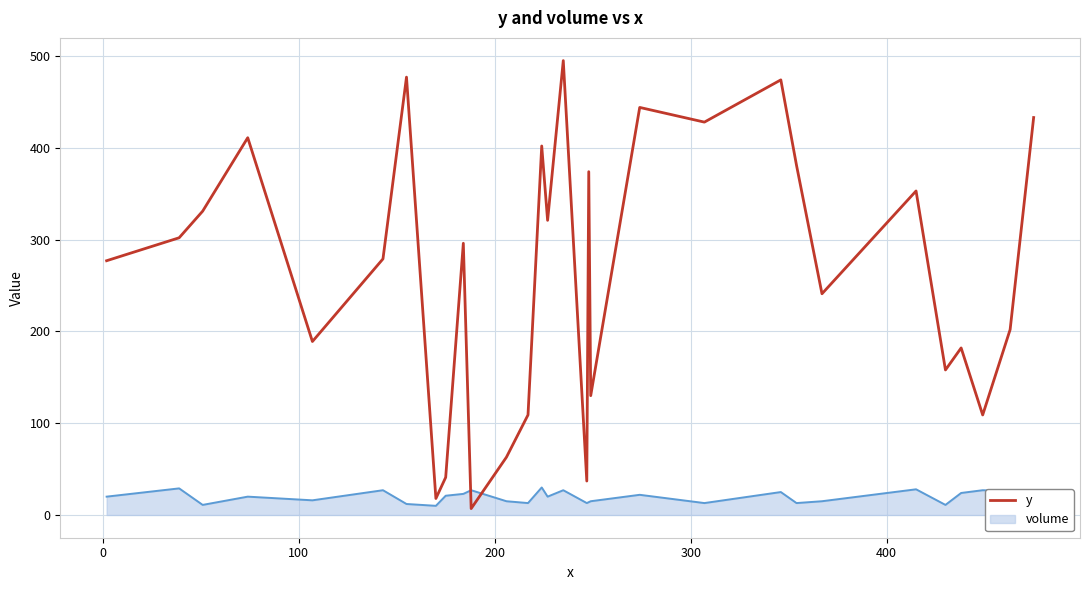

What is the difference between the maximum and minimum values in the volume series?

20